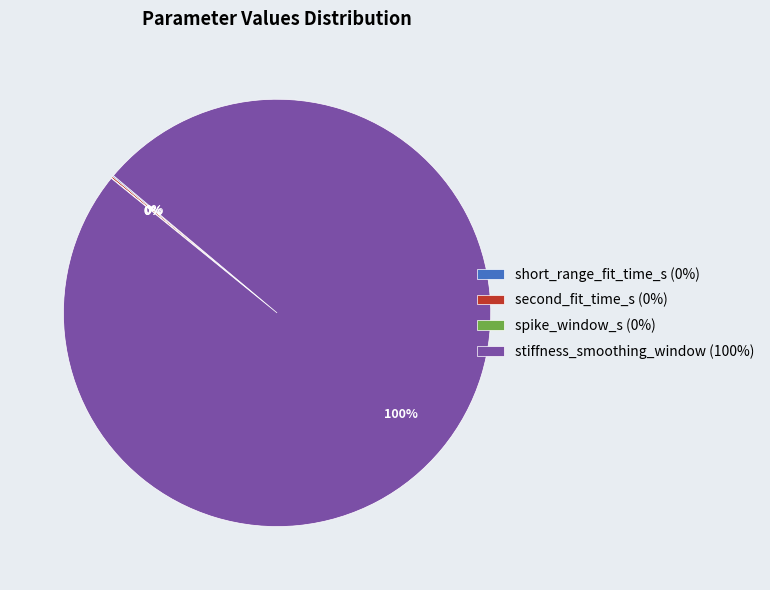

To the nearest percent, what is the average slice percentage?

25%